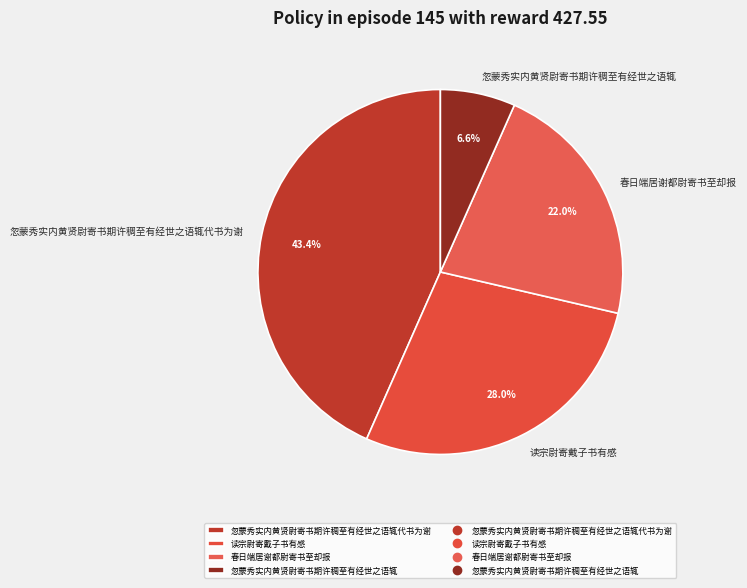

To the nearest percent, what portion does 读宗尉寄戴子书有感 represent?

28%